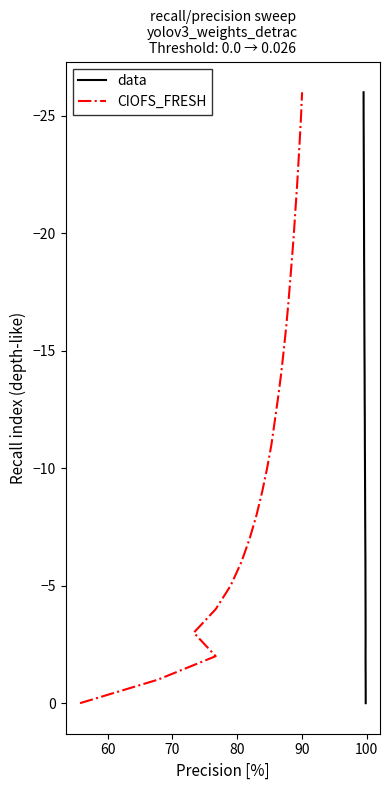

True or false: CIOFS_FRESH and data cross at least once.

False